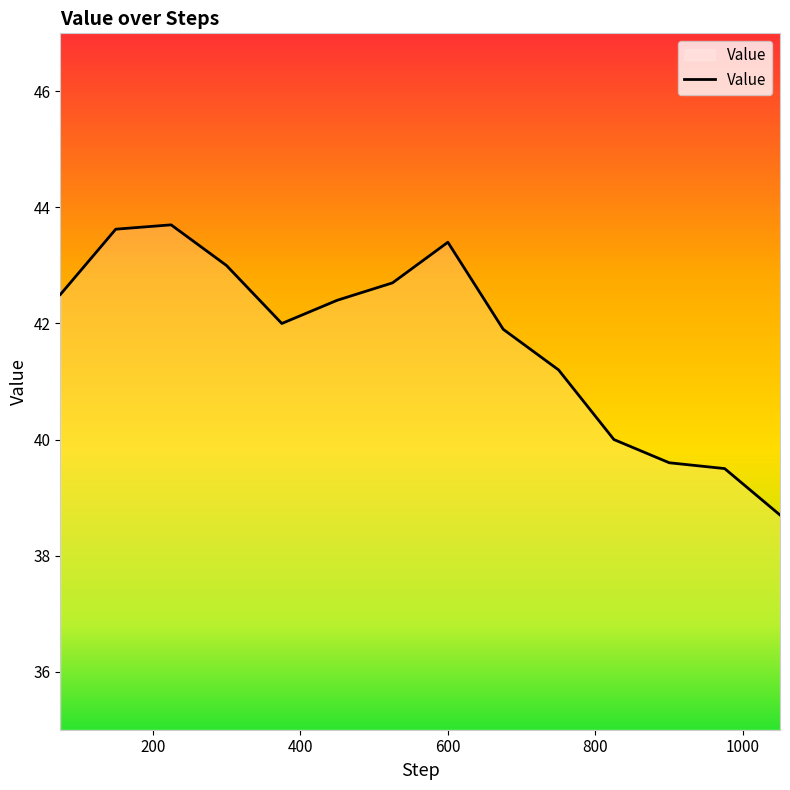

What is the minimum value shown in the chart?

38.7